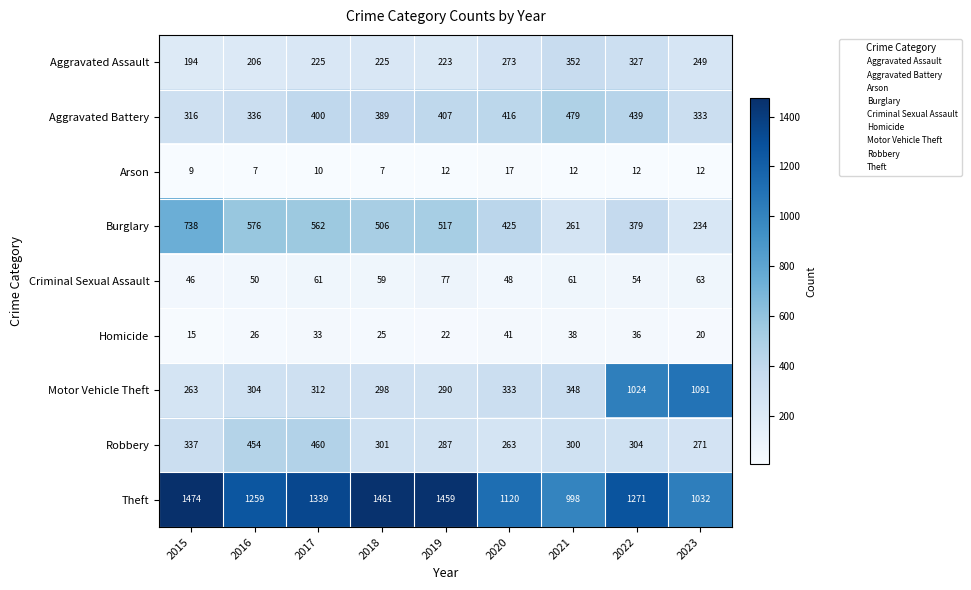

At which category is the sum across all series the highest?

2022